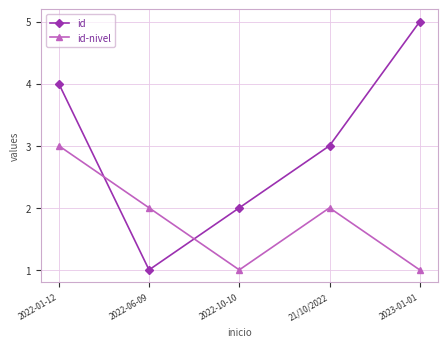

Reading left to right, what are all the values shown in this chart?

id: 2022-01-12=4	2022-06-09=1	2022-10-10=2	21/10/2022=3	2023-01-01=5
id-nivel: 2022-01-12=3	2022-06-09=2	2022-10-10=1	21/10/2022=2	2023-01-01=1